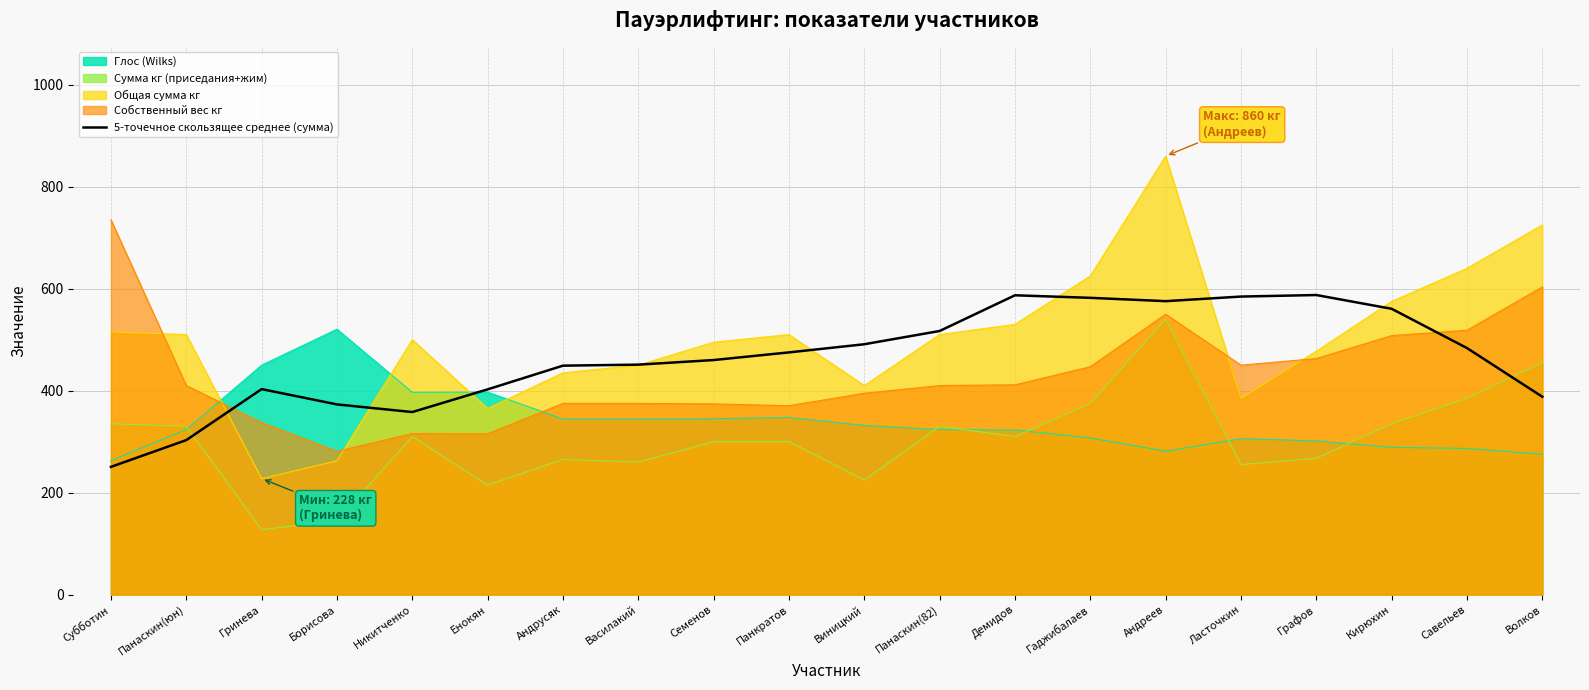

True or false: Сумма кг (приседания+жим) has a value of 540.0 at Андреев.

True